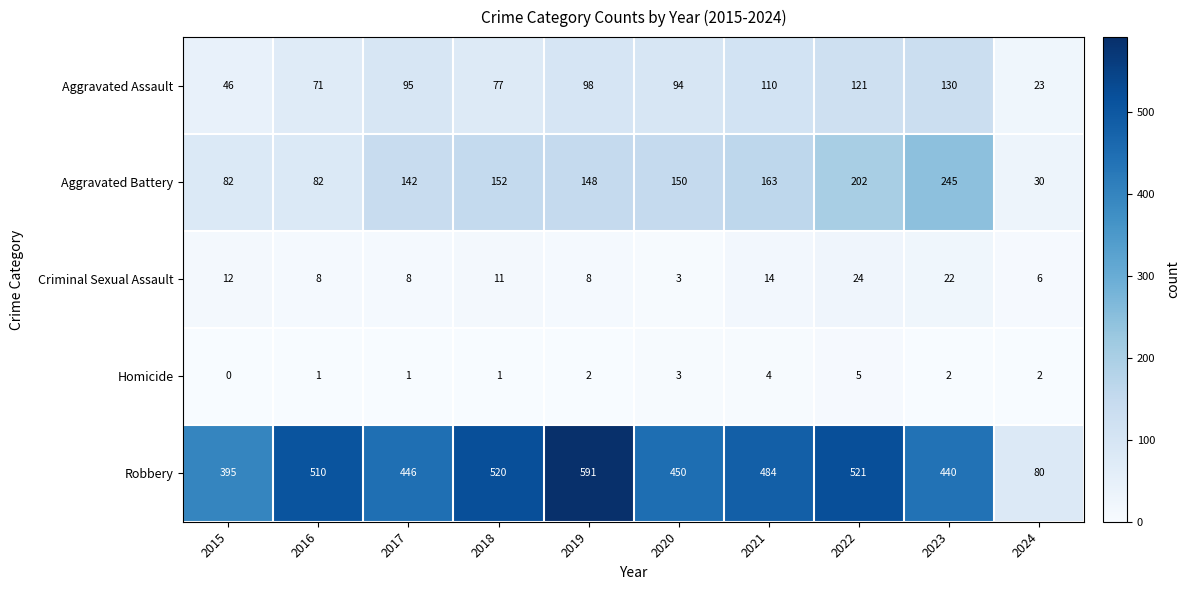

At how many categories does at least one series exceed 89?

9